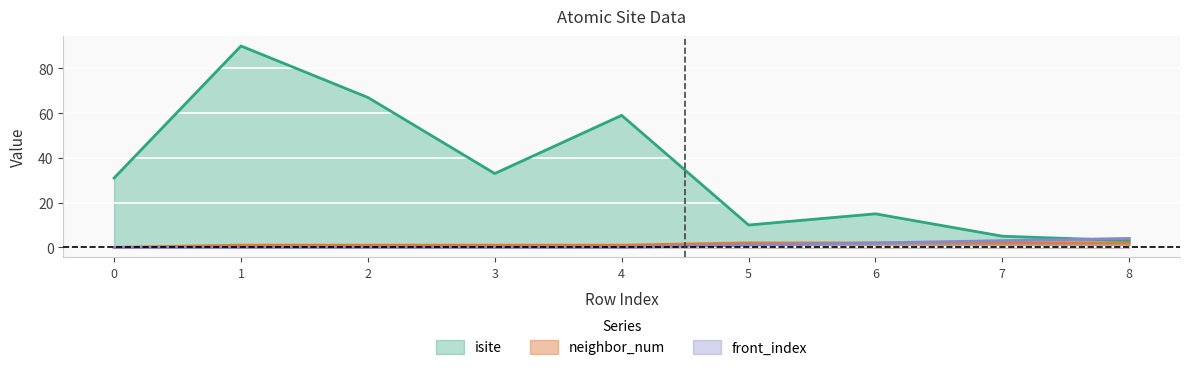

Count the front_index values in the range 0 to 2.

7